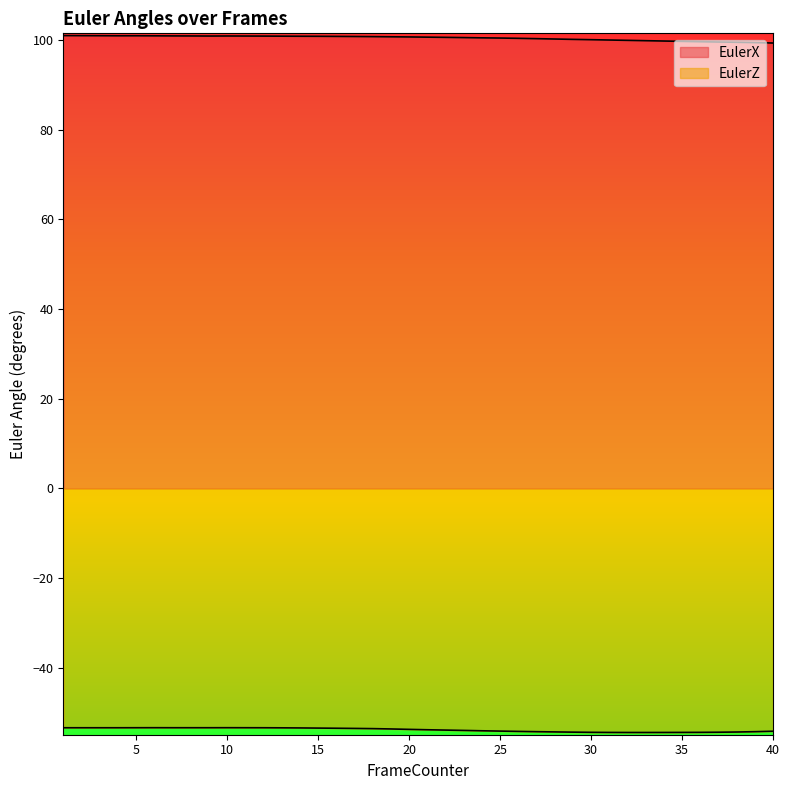

At which label does EulerX first exceed 100?

1